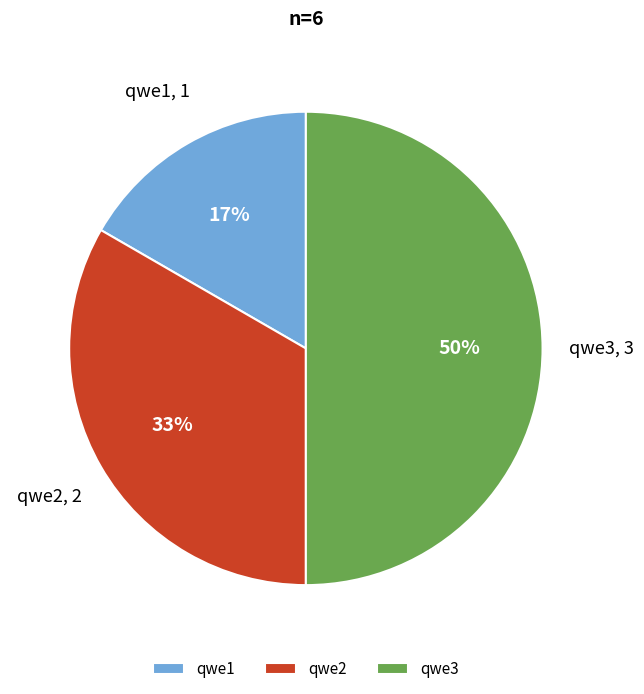

What percentage is the qwe1 slice, to the nearest percent?

17%